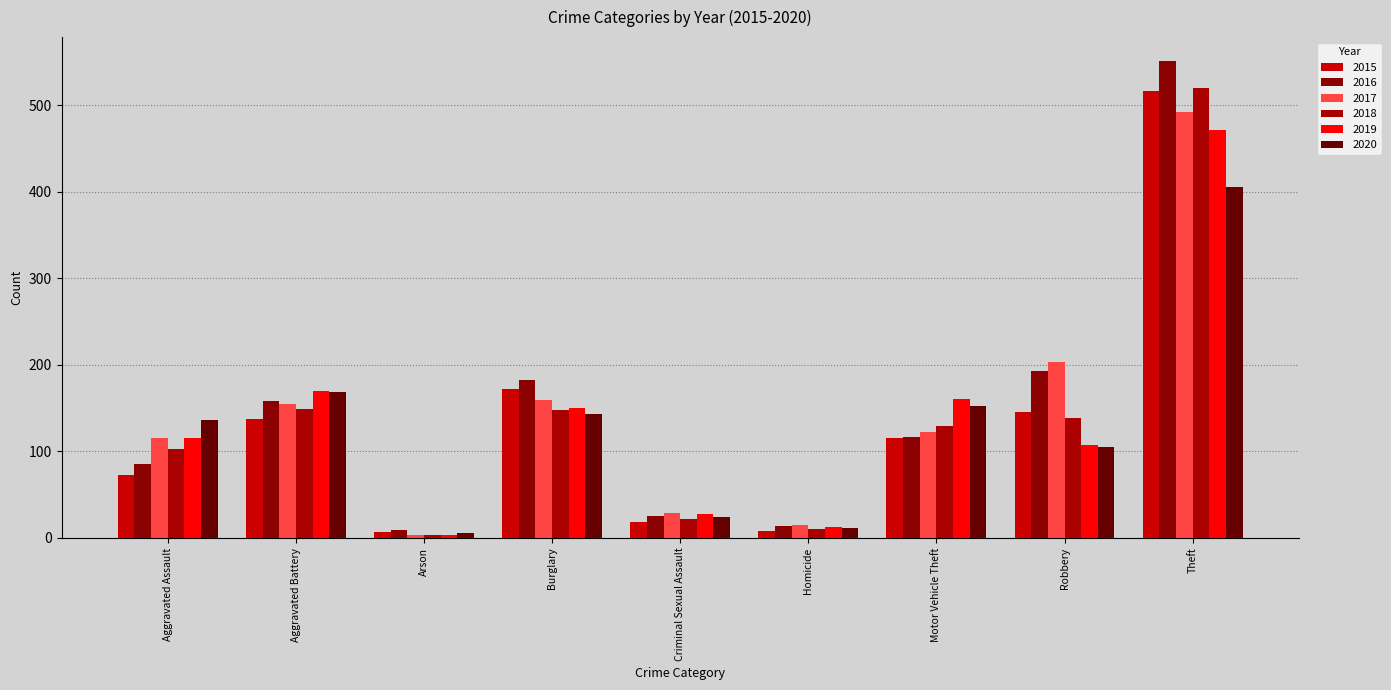

What is the average value of the 2017 series?

144